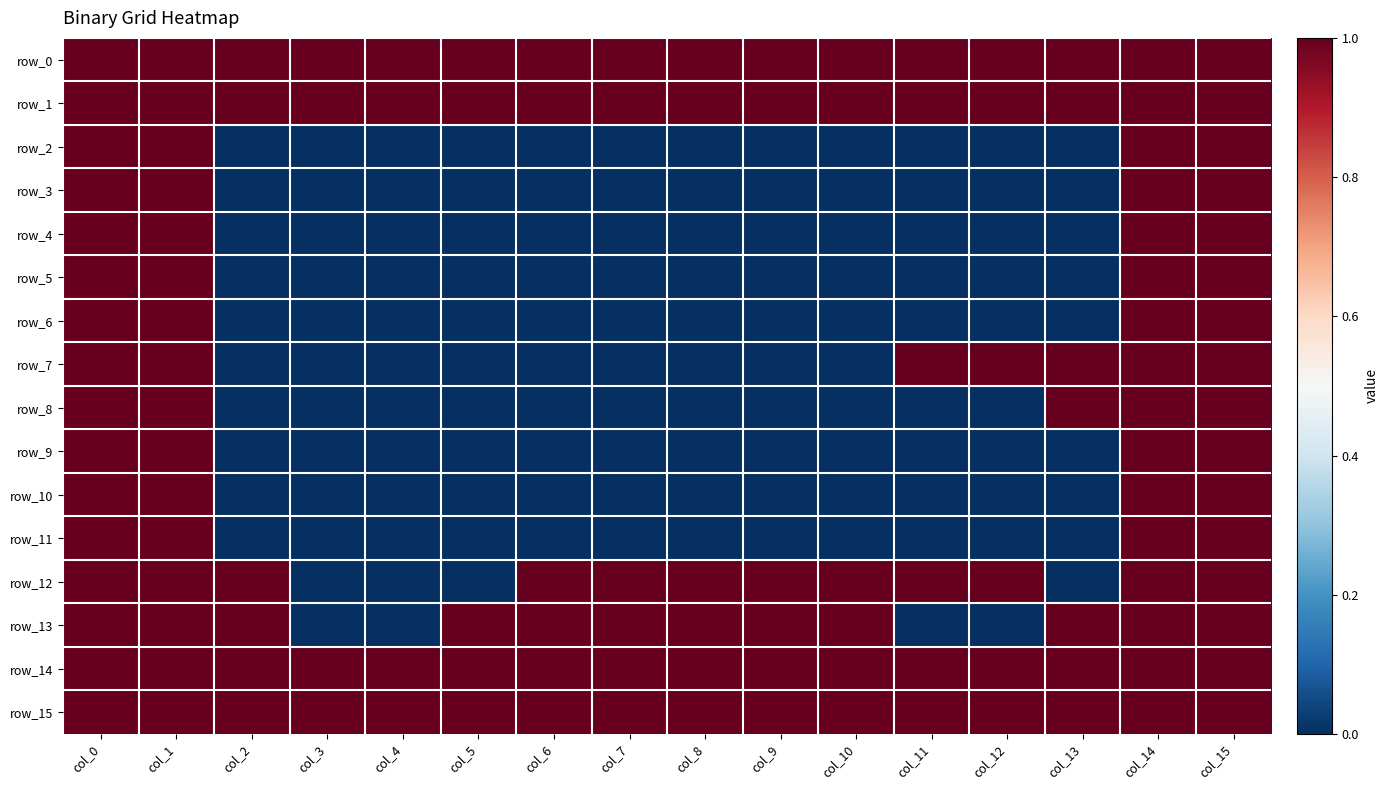

Reading right to left, transcribe all the data shown in this chart.

row_0: col_15=1	col_14=1	col_13=1	col_12=1	col_11=1	col_10=1	col_9=1	col_8=1	col_7=1	col_6=1	col_5=1	col_4=1	col_3=1	col_2=1	col_1=1	col_0=1
row_1: col_15=1	col_14=1	col_13=1	col_12=1	col_11=1	col_10=1	col_9=1	col_8=1	col_7=1	col_6=1	col_5=1	col_4=1	col_3=1	col_2=1	col_1=1	col_0=1
row_2: col_15=1	col_14=1	col_13=0	col_12=0	col_11=0	col_10=0	col_9=0	col_8=0	col_7=0	col_6=0	col_5=0	col_4=0	col_3=0	col_2=0	col_1=1	col_0=1
row_3: col_15=1	col_14=1	col_13=0	col_12=0	col_11=0	col_10=0	col_9=0	col_8=0	col_7=0	col_6=0	col_5=0	col_4=0	col_3=0	col_2=0	col_1=1	col_0=1
row_4: col_15=1	col_14=1	col_13=0	col_12=0	col_11=0	col_10=0	col_9=0	col_8=0	col_7=0	col_6=0	col_5=0	col_4=0	col_3=0	col_2=0	col_1=1	col_0=1
row_5: col_15=1	col_14=1	col_13=0	col_12=0	col_11=0	col_10=0	col_9=0	col_8=0	col_7=0	col_6=0	col_5=0	col_4=0	col_3=0	col_2=0	col_1=1	col_0=1
row_6: col_15=1	col_14=1	col_13=0	col_12=0	col_11=0	col_10=0	col_9=0	col_8=0	col_7=0	col_6=0	col_5=0	col_4=0	col_3=0	col_2=0	col_1=1	col_0=1
row_7: col_15=1	col_14=1	col_13=1	col_12=1	col_11=1	col_10=0	col_9=0	col_8=0	col_7=0	col_6=0	col_5=0	col_4=0	col_3=0	col_2=0	col_1=1	col_0=1
row_8: col_15=1	col_14=1	col_13=1	col_12=0	col_11=0	col_10=0	col_9=0	col_8=0	col_7=0	col_6=0	col_5=0	col_4=0	col_3=0	col_2=0	col_1=1	col_0=1
row_9: col_15=1	col_14=1	col_13=0	col_12=0	col_11=0	col_10=0	col_9=0	col_8=0	col_7=0	col_6=0	col_5=0	col_4=0	col_3=0	col_2=0	col_1=1	col_0=1
row_10: col_15=1	col_14=1	col_13=0	col_12=0	col_11=0	col_10=0	col_9=0	col_8=0	col_7=0	col_6=0	col_5=0	col_4=0	col_3=0	col_2=0	col_1=1	col_0=1
row_11: col_15=1	col_14=1	col_13=0	col_12=0	col_11=0	col_10=0	col_9=0	col_8=0	col_7=0	col_6=0	col_5=0	col_4=0	col_3=0	col_2=0	col_1=1	col_0=1
row_12: col_15=1	col_14=1	col_13=0	col_12=1	col_11=1	col_10=1	col_9=1	col_8=1	col_7=1	col_6=1	col_5=0	col_4=0	col_3=0	col_2=1	col_1=1	col_0=1
row_13: col_15=1	col_14=1	col_13=1	col_12=0	col_11=0	col_10=1	col_9=1	col_8=1	col_7=1	col_6=1	col_5=1	col_4=0	col_3=0	col_2=1	col_1=1	col_0=1
row_14: col_15=1	col_14=1	col_13=1	col_12=1	col_11=1	col_10=1	col_9=1	col_8=1	col_7=1	col_6=1	col_5=1	col_4=1	col_3=1	col_2=1	col_1=1	col_0=1
row_15: col_15=1	col_14=1	col_13=1	col_12=1	col_11=1	col_10=1	col_9=1	col_8=1	col_7=1	col_6=1	col_5=1	col_4=1	col_3=1	col_2=1	col_1=1	col_0=1